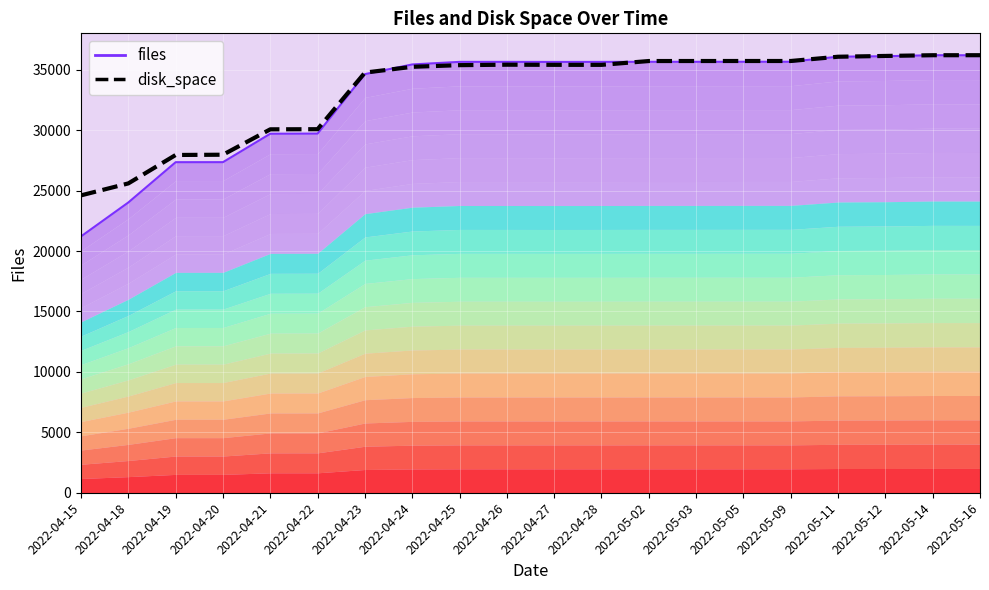

What is the sum of the disk_space values at 2022-05-02 and 2022-04-24?

70972.0